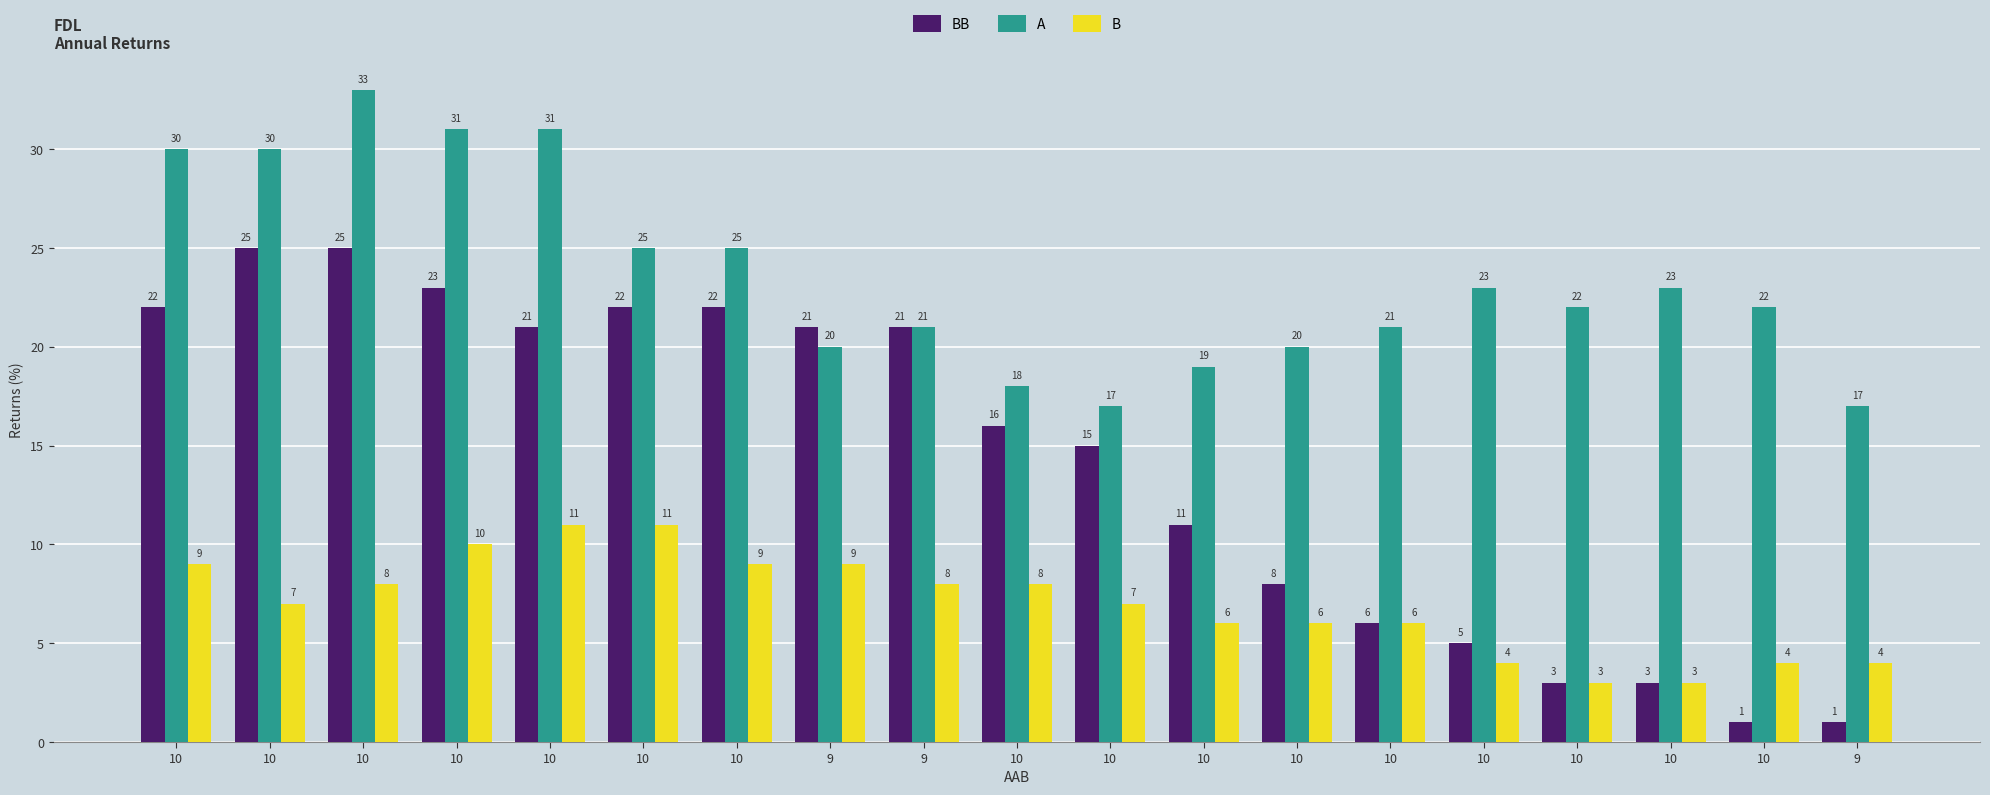

What is the difference between the maximum and minimum values in the A series?

16